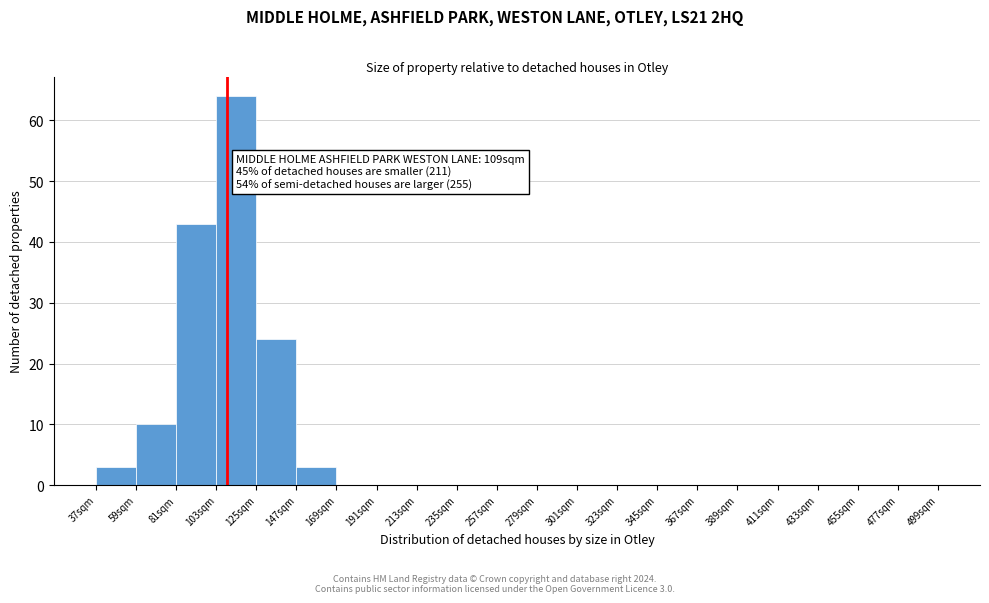

Over which range of the x-axis is the bar tallest?

103 to 125